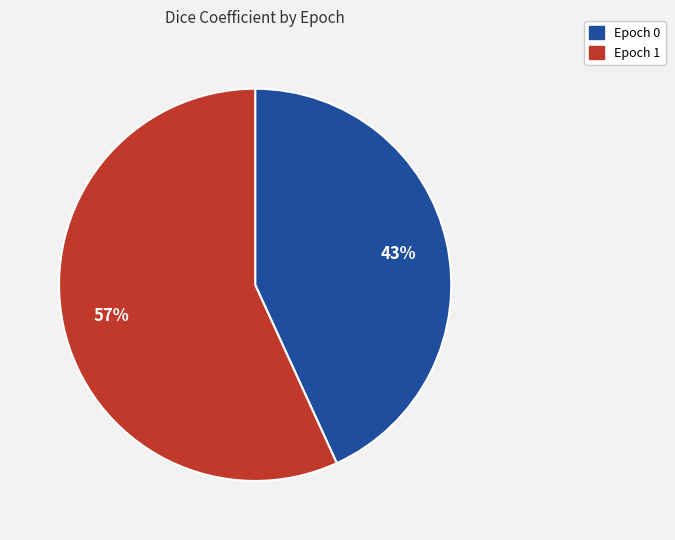

To the nearest percent, what portion does Epoch 0 represent?

43%